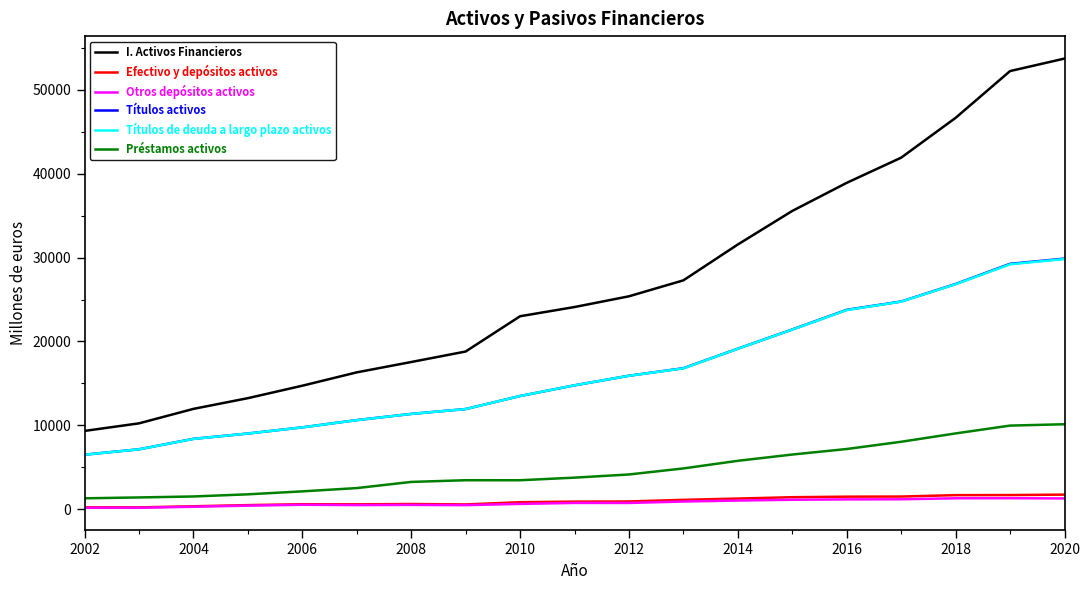

Which series has the largest total across all categories?

I. Activos Financieros